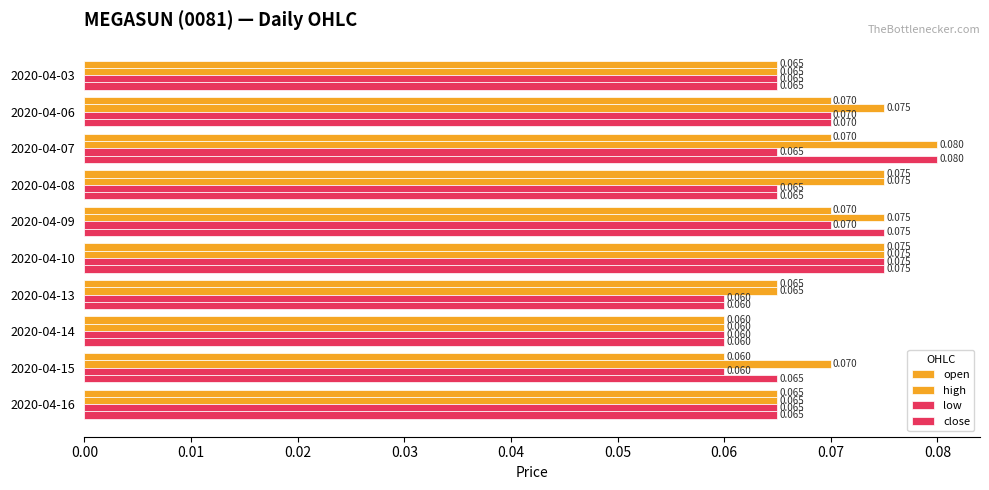

What is the minimum value for high?

0.1